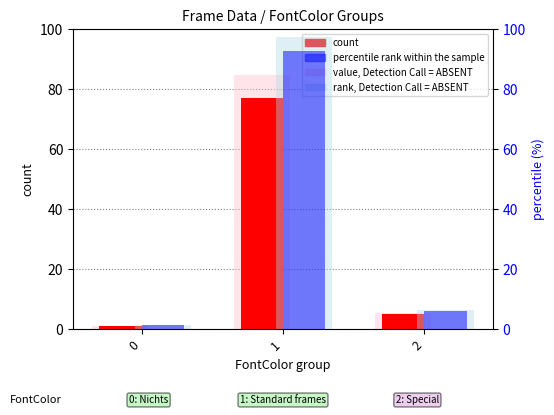

Reading left to right, what are all the values shown in this chart?

count: 1.0	77.0	5.0
value, Detection Call = ABSENT: 1.1	84.7	5.5
percentile rank within the sample: 1.2	92.8	6.0
rank, Detection Call = ABSENT: 1.3	97.4	6.3